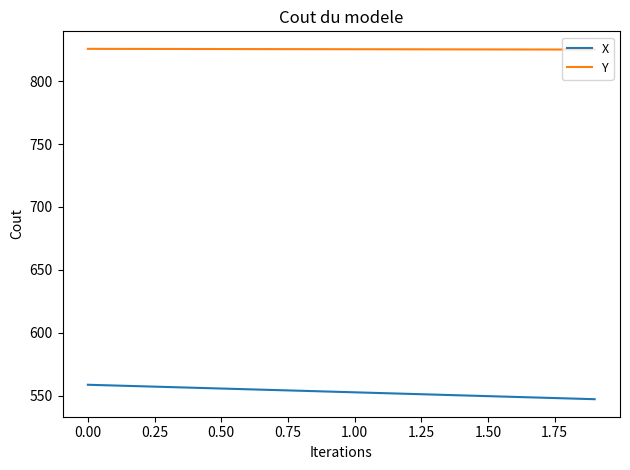

What is the difference between the maximum and minimum values in the X series?

11.5